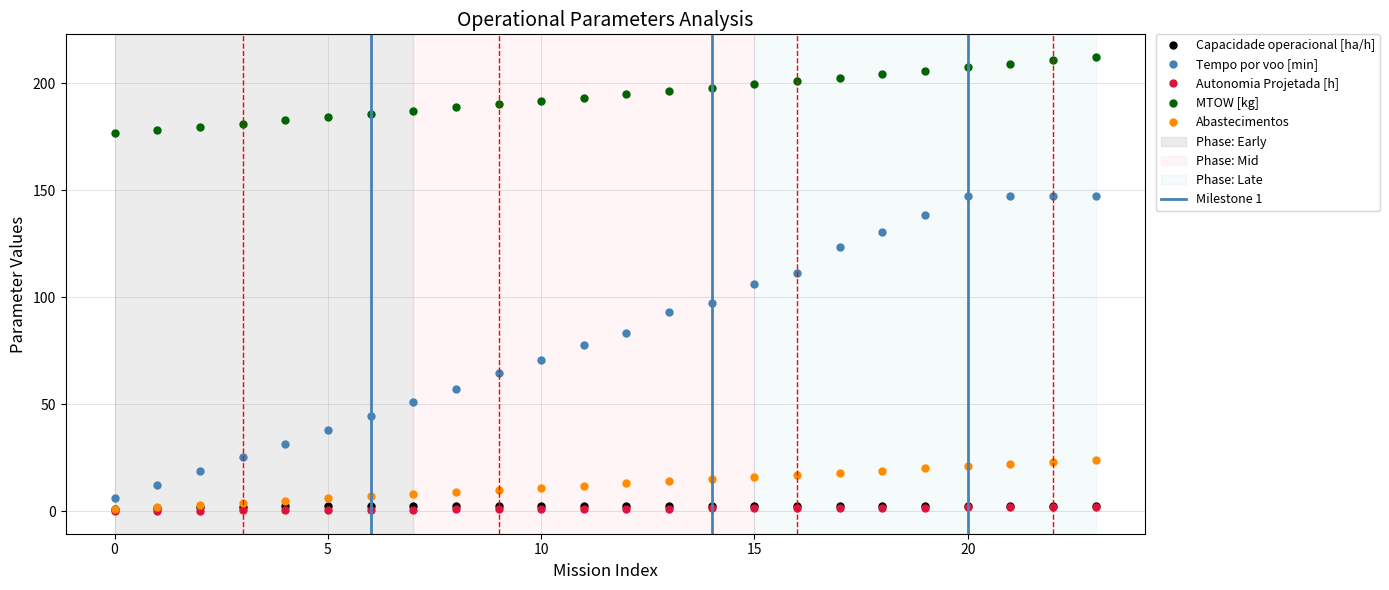

Is it true that Capacidade operacional [ha/h] equals 2.5 at 16?

True